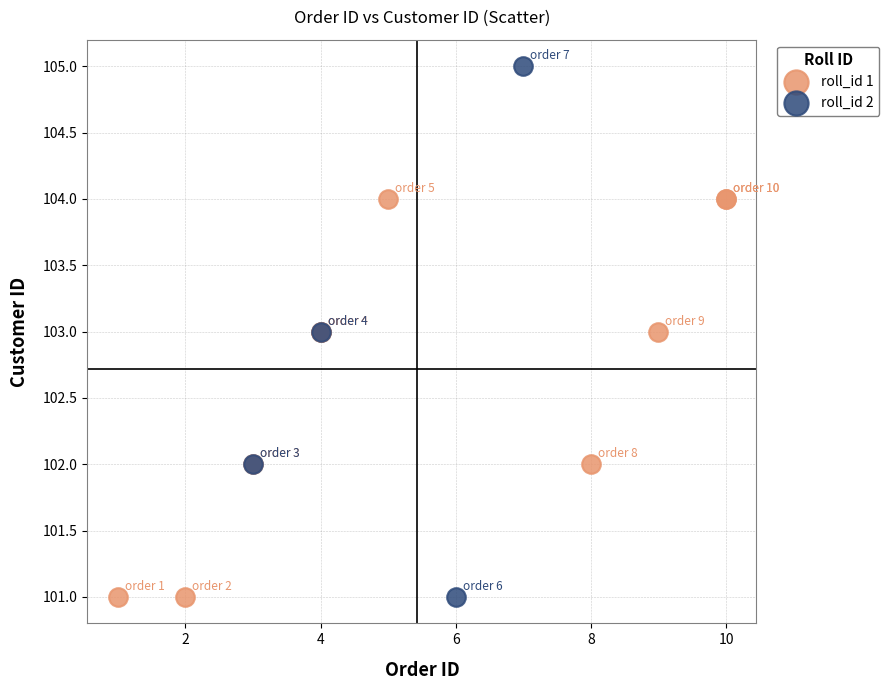

Which series reaches the maximum Y coordinate?

roll_id 2